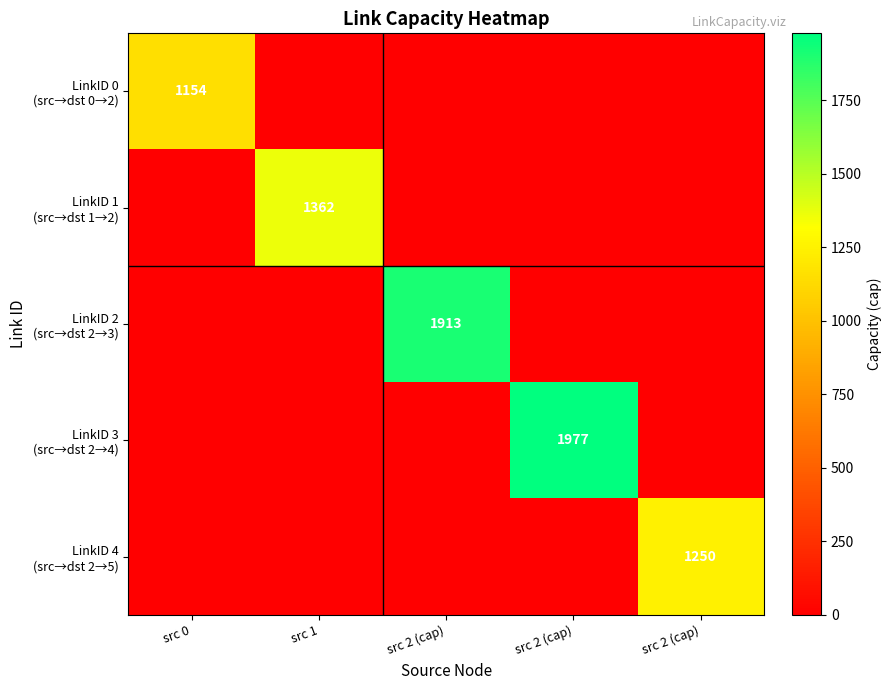

What is the sum of all LinkID 0 (src→dst 0→2) values?

1154